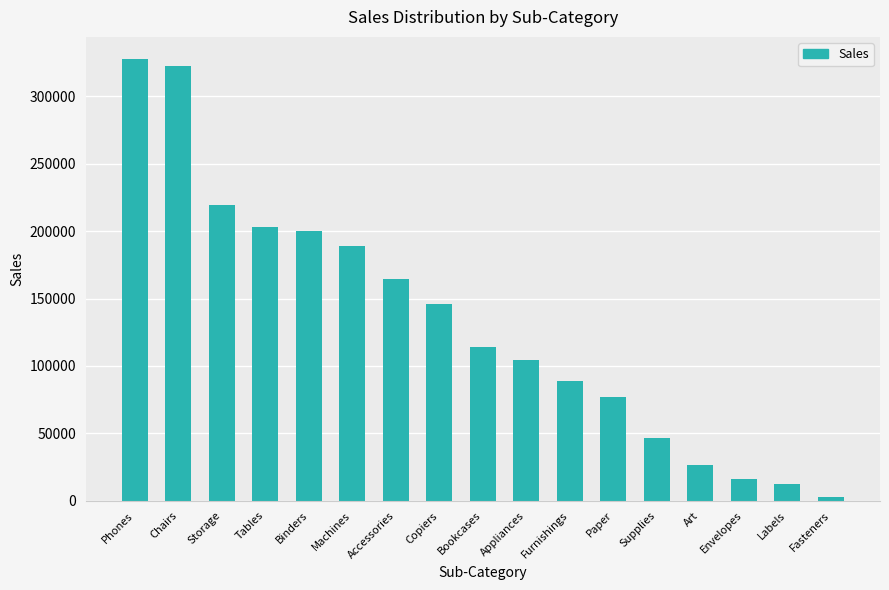

What is the sum of the values at Labels and Supplies?

58768.0